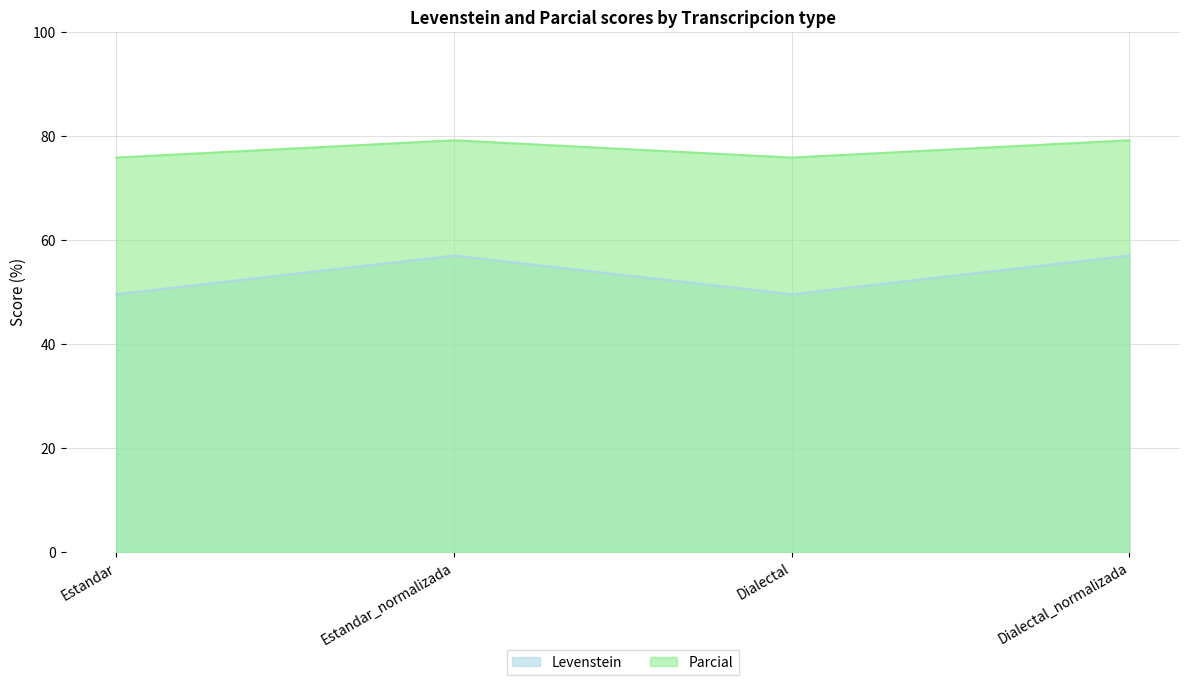

Which has a higher value, Estandar or Dialectal_normalizada?

Dialectal_normalizada